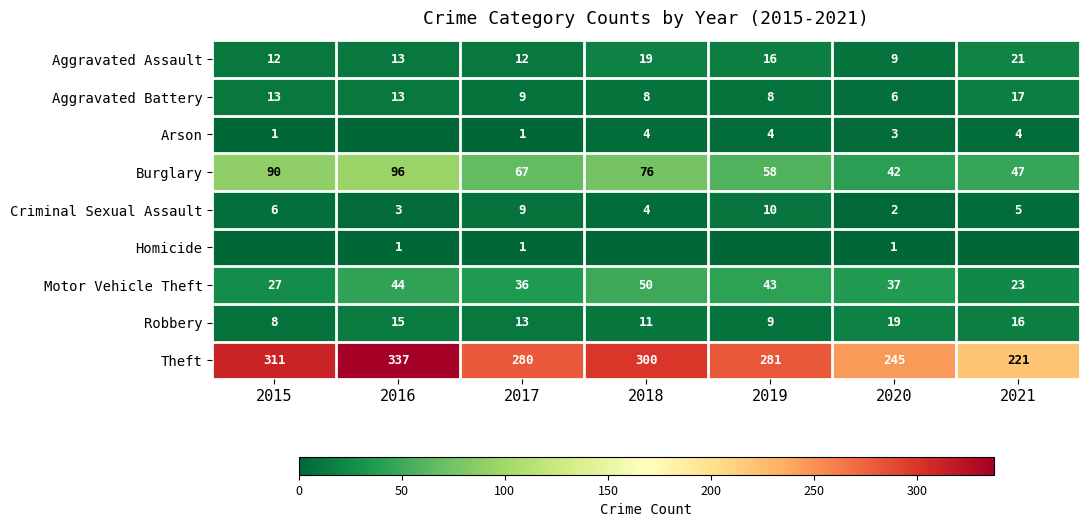

True or false: Motor Vehicle Theft has a value of 11 at 2017.

False